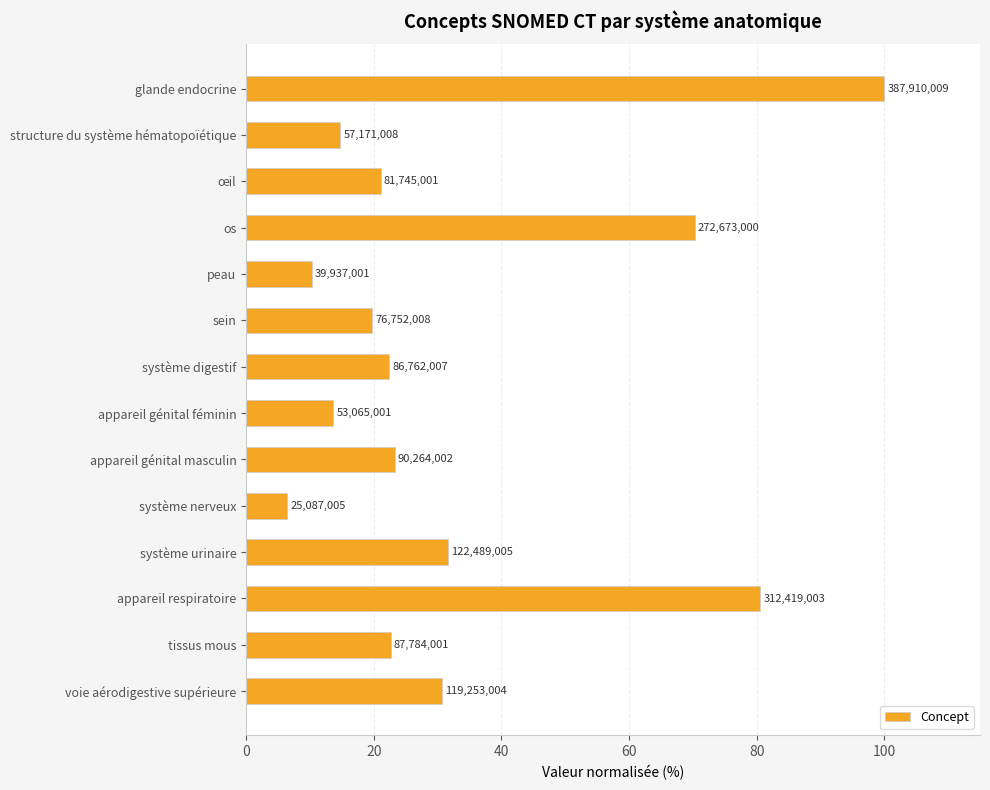

Does the chart contain any negative values?

No